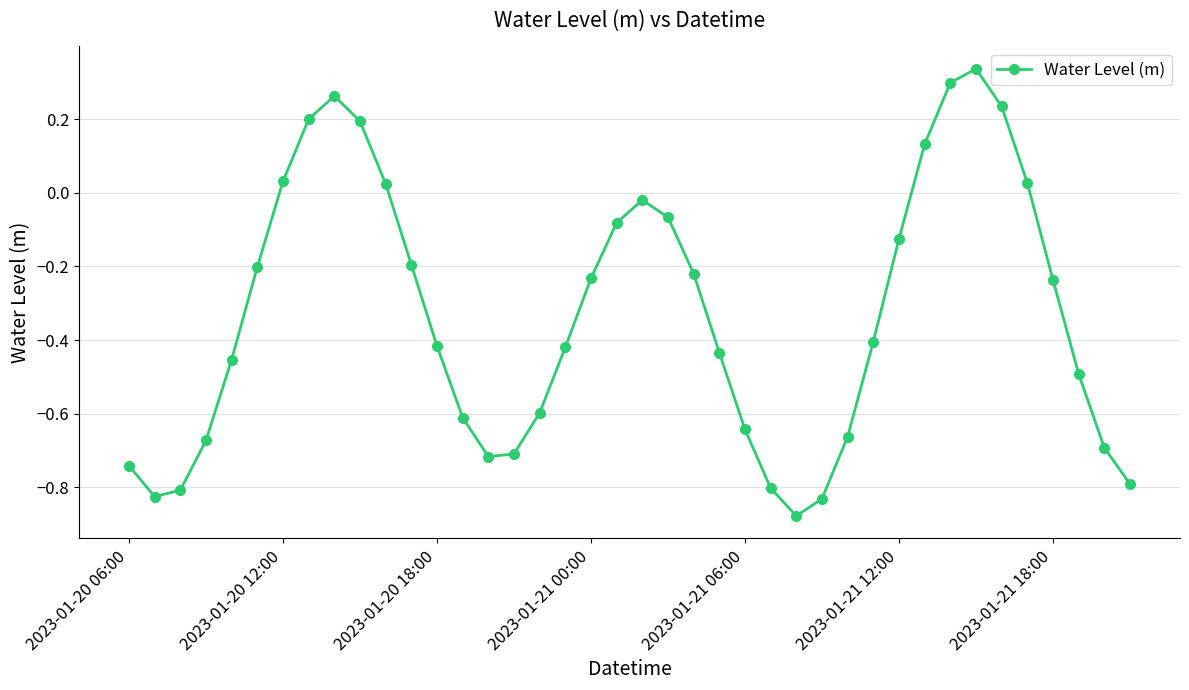

How many negative values are there?

30